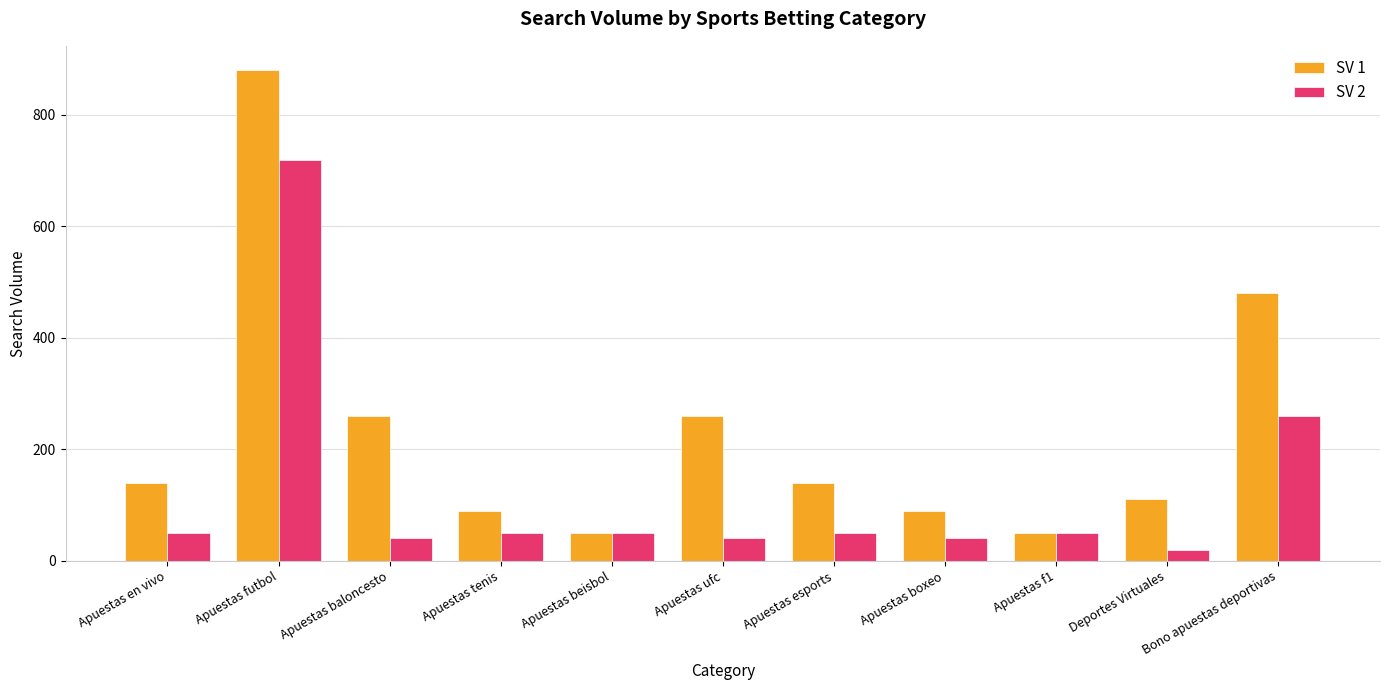

List the series in order of their overall mean, highest first.

SV 1, SV 2